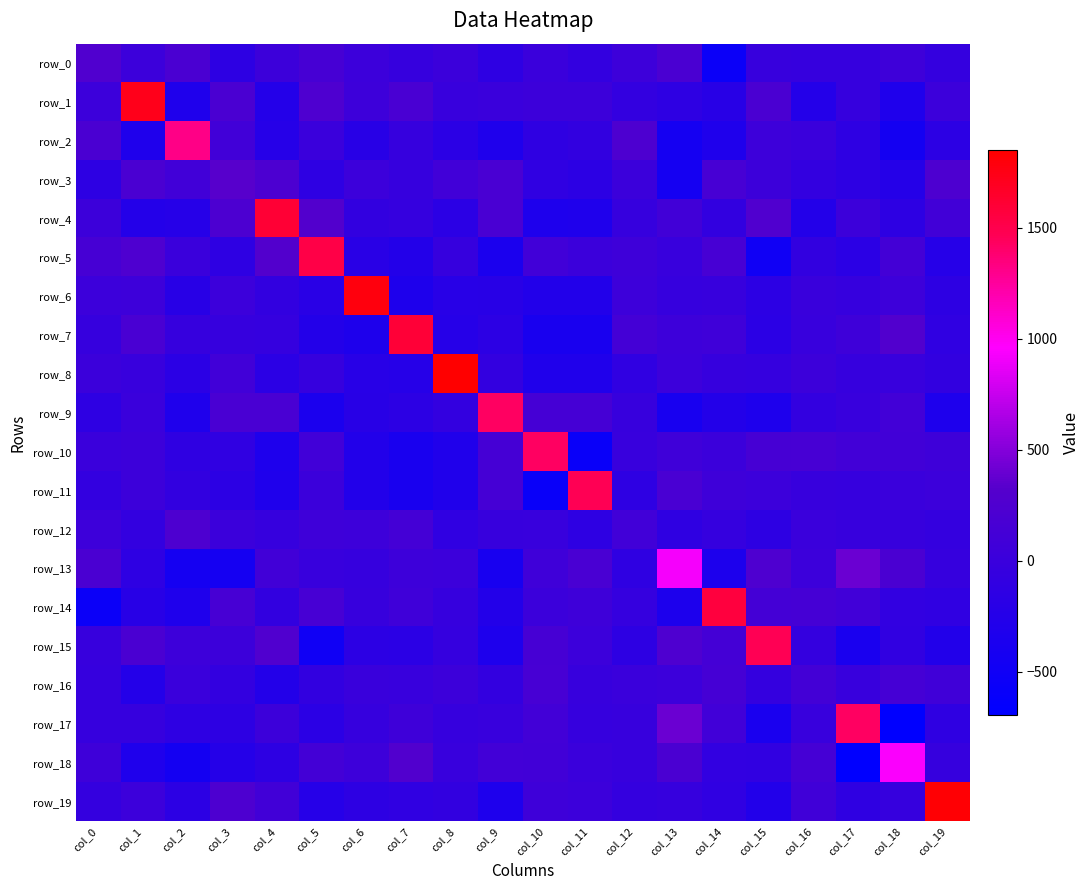

At which label is row_7 closest to 604?

col_18